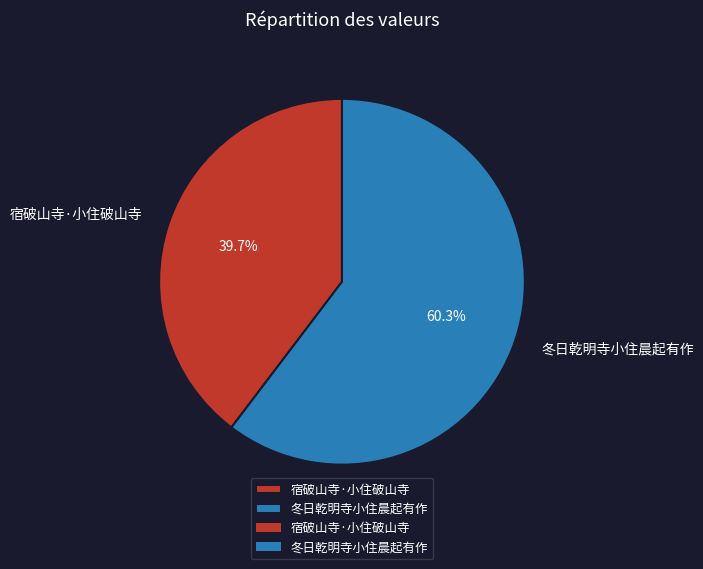

What portion of the pie excludes 冬日乾明寺小住晨起有作?

39.7%